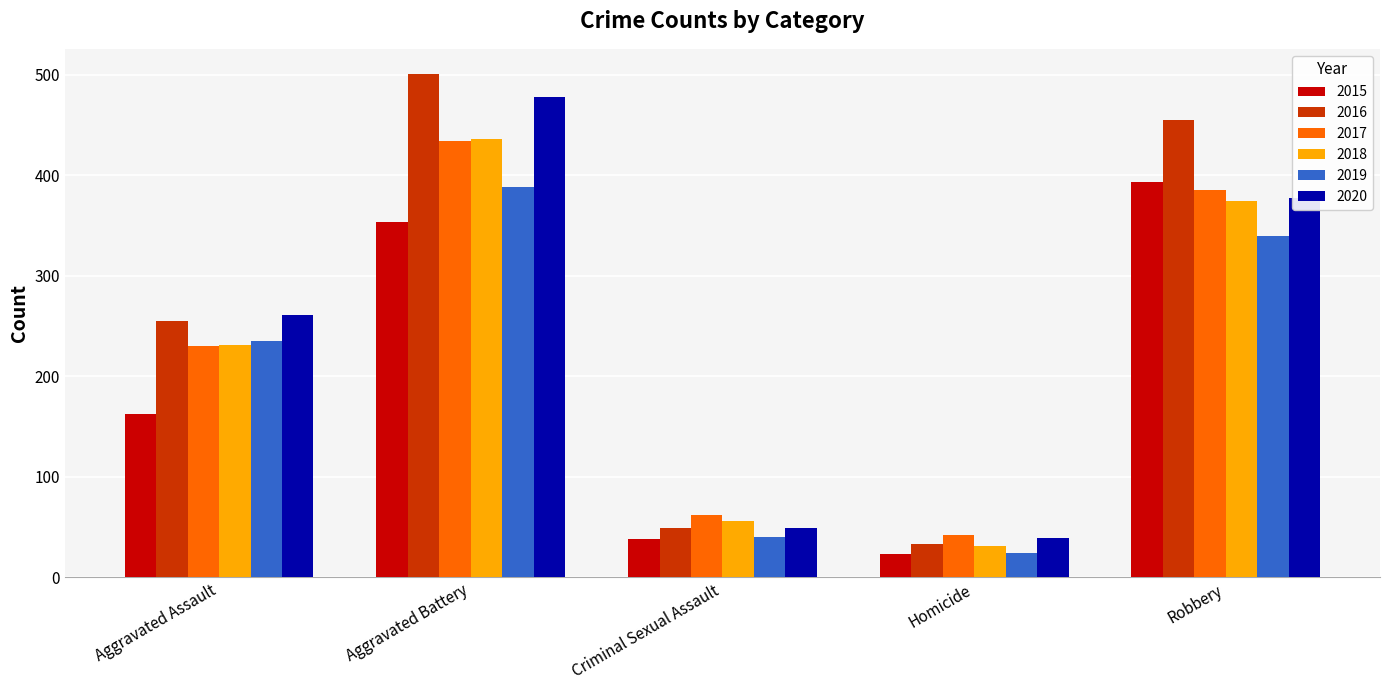

At how many categories does at least one series exceed 99?

3